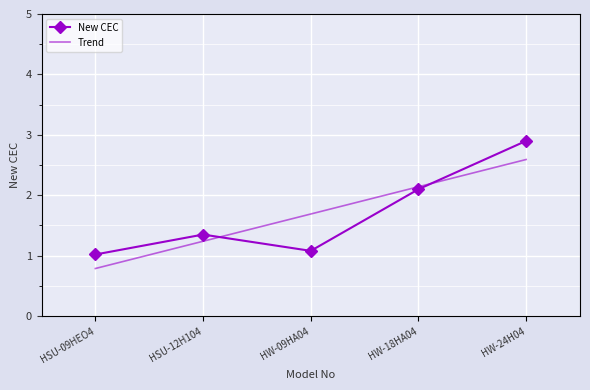

Which label corresponds to the largest value in the chart?

HW-24H04